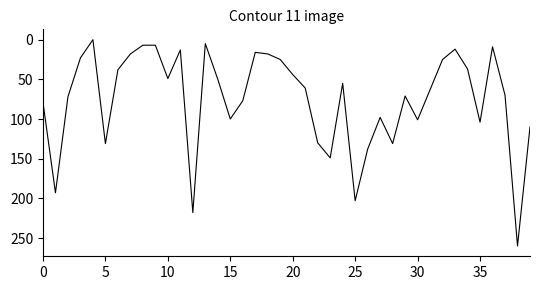

What is the difference between the maximum and minimum values?

260